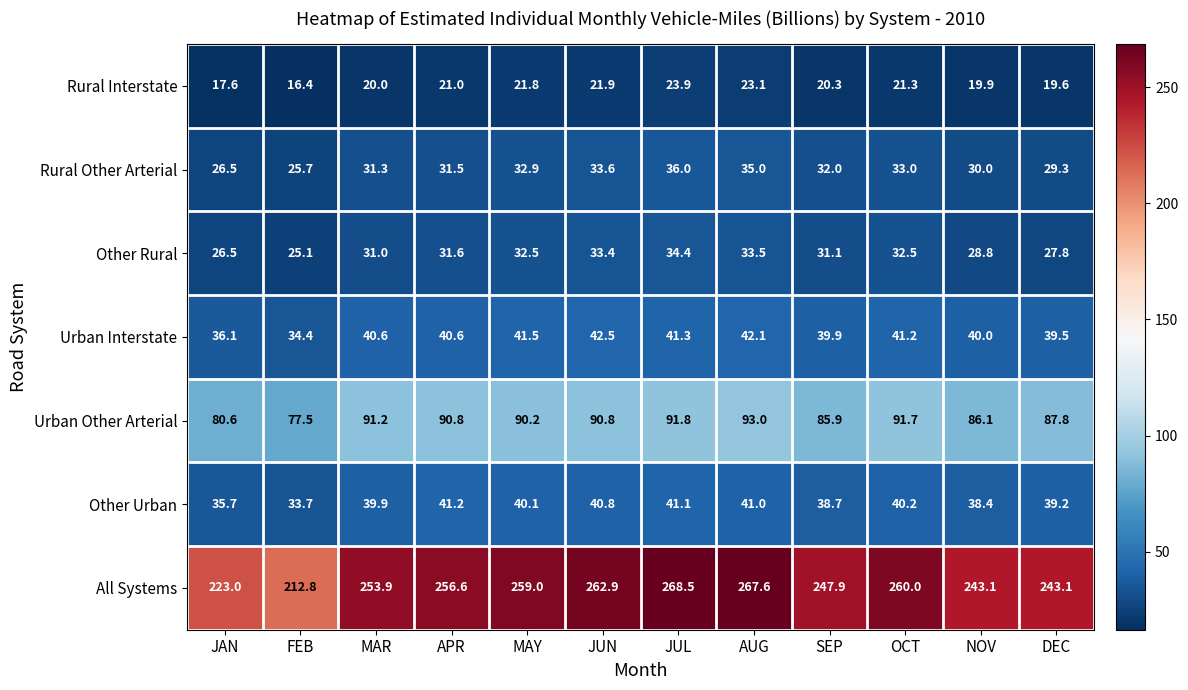

What is the difference between the second highest and minimum values in the Rural Other Arterial series?

9.3